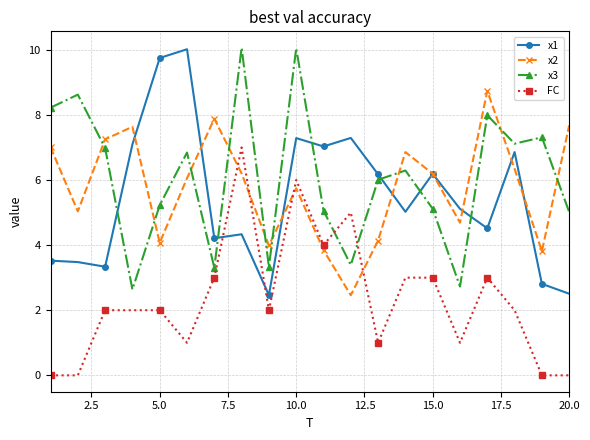

True or false: x2 has more than 1 interior local peaks.

True